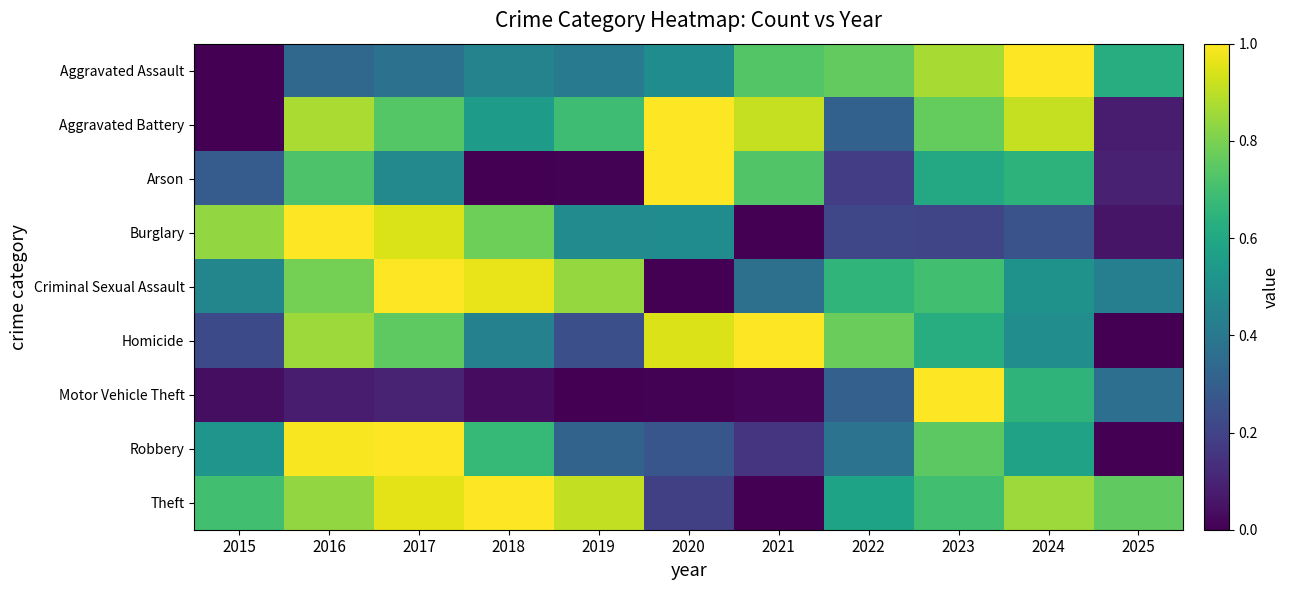

Reading left to right, what are all the values shown in this chart?

Aggravated Assault: 2015=0.0	2016=0.3	2017=0.4	2018=0.4	2019=0.4	2020=0.5	2021=0.7	2022=0.8	2023=0.9	2024=1.0	2025=0.6
Aggravated Battery: 2015=0.0	2016=0.9	2017=0.7	2018=0.6	2019=0.7	2020=1.0	2021=0.9	2022=0.3	2023=0.8	2024=0.9	2025=0.1
Arson: 2015=0.3	2016=0.7	2017=0.5	2018=0.0	2019=0.0	2020=1.0	2021=0.7	2022=0.2	2023=0.6	2024=0.6	2025=0.1
Burglary: 2015=0.8	2016=1.0	2017=0.9	2018=0.8	2019=0.5	2020=0.5	2021=0.0	2022=0.2	2023=0.2	2024=0.3	2025=0.1
Criminal Sexual Assault: 2015=0.5	2016=0.8	2017=1.0	2018=1.0	2019=0.8	2020=0.0	2021=0.4	2022=0.7	2023=0.7	2024=0.5	2025=0.4
Homicide: 2015=0.2	2016=0.9	2017=0.8	2018=0.4	2019=0.2	2020=0.9	2021=1.0	2022=0.8	2023=0.6	2024=0.5	2025=0.0
Motor Vehicle Theft: 2015=0.0	2016=0.1	2017=0.1	2018=0.0	2019=0.0	2020=0.0	2021=0.0	2022=0.3	2023=1.0	2024=0.6	2025=0.4
Robbery: 2015=0.5	2016=1.0	2017=1.0	2018=0.7	2019=0.3	2020=0.3	2021=0.2	2022=0.4	2023=0.7	2024=0.6	2025=0.0
Theft: 2015=0.7	2016=0.8	2017=1.0	2018=1.0	2019=0.9	2020=0.2	2021=0.0	2022=0.6	2023=0.7	2024=0.9	2025=0.8